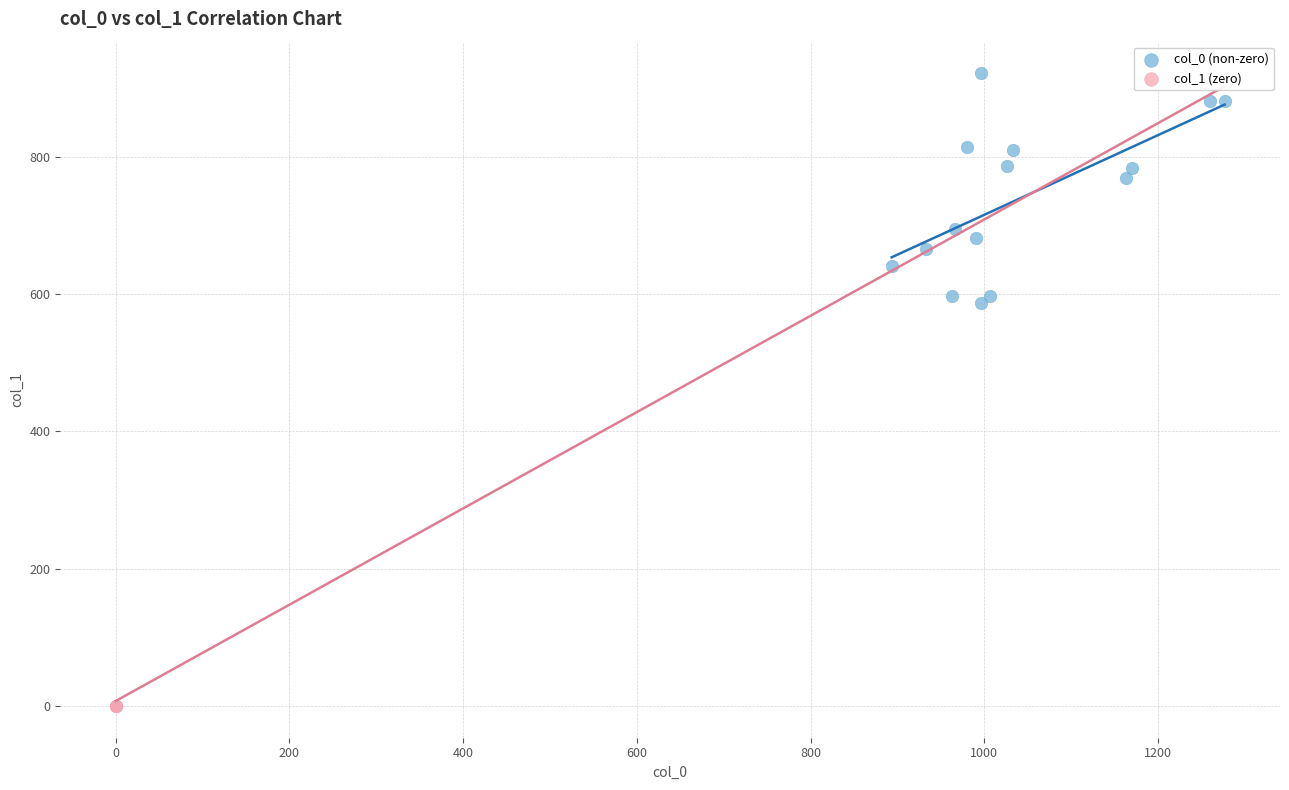

What are all the series names shown in the legend?

col_0 (non-zero), col_1 (zero)